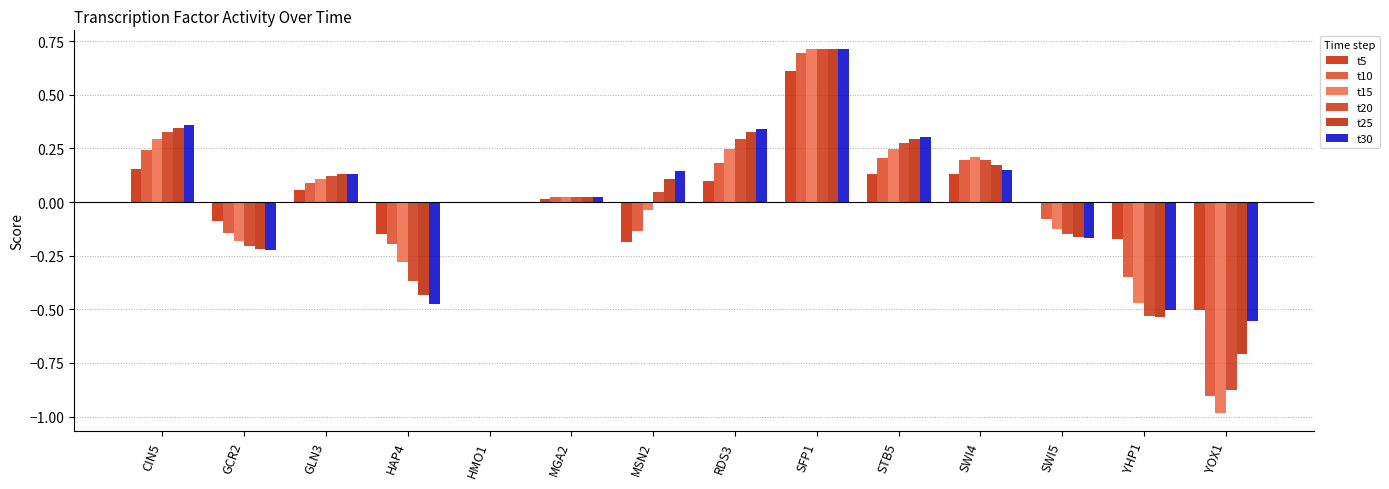

What is the minimum value for t5?

-0.5